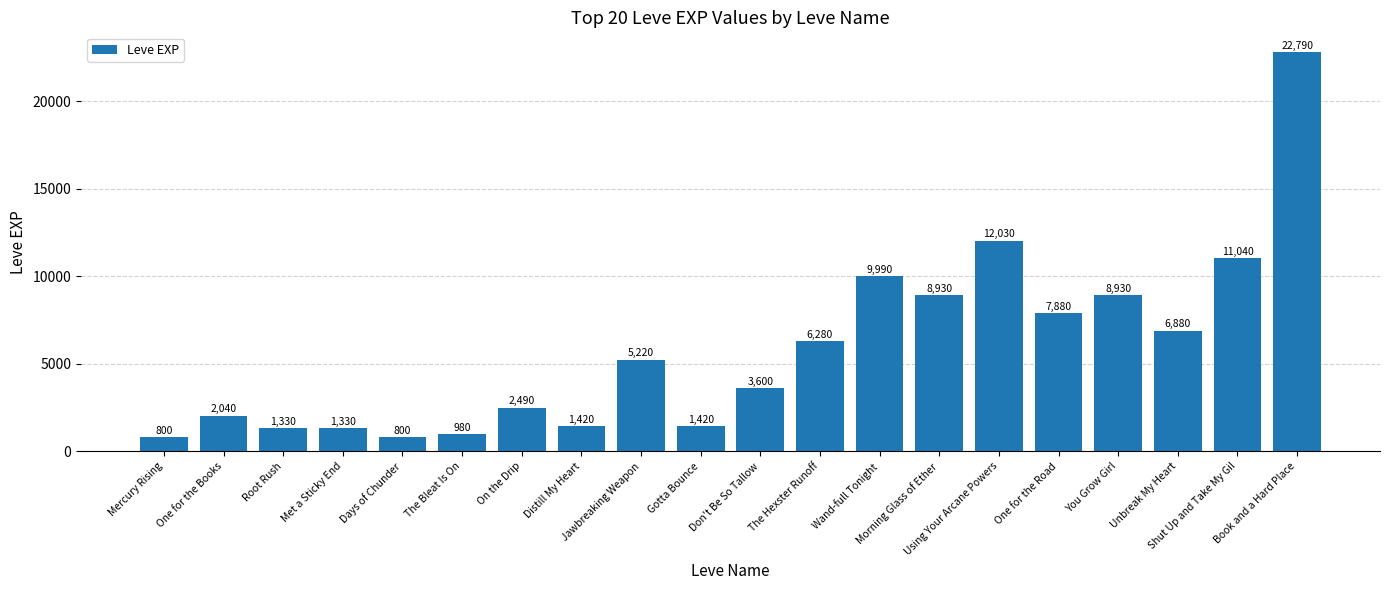

How many values are below 5220?

10